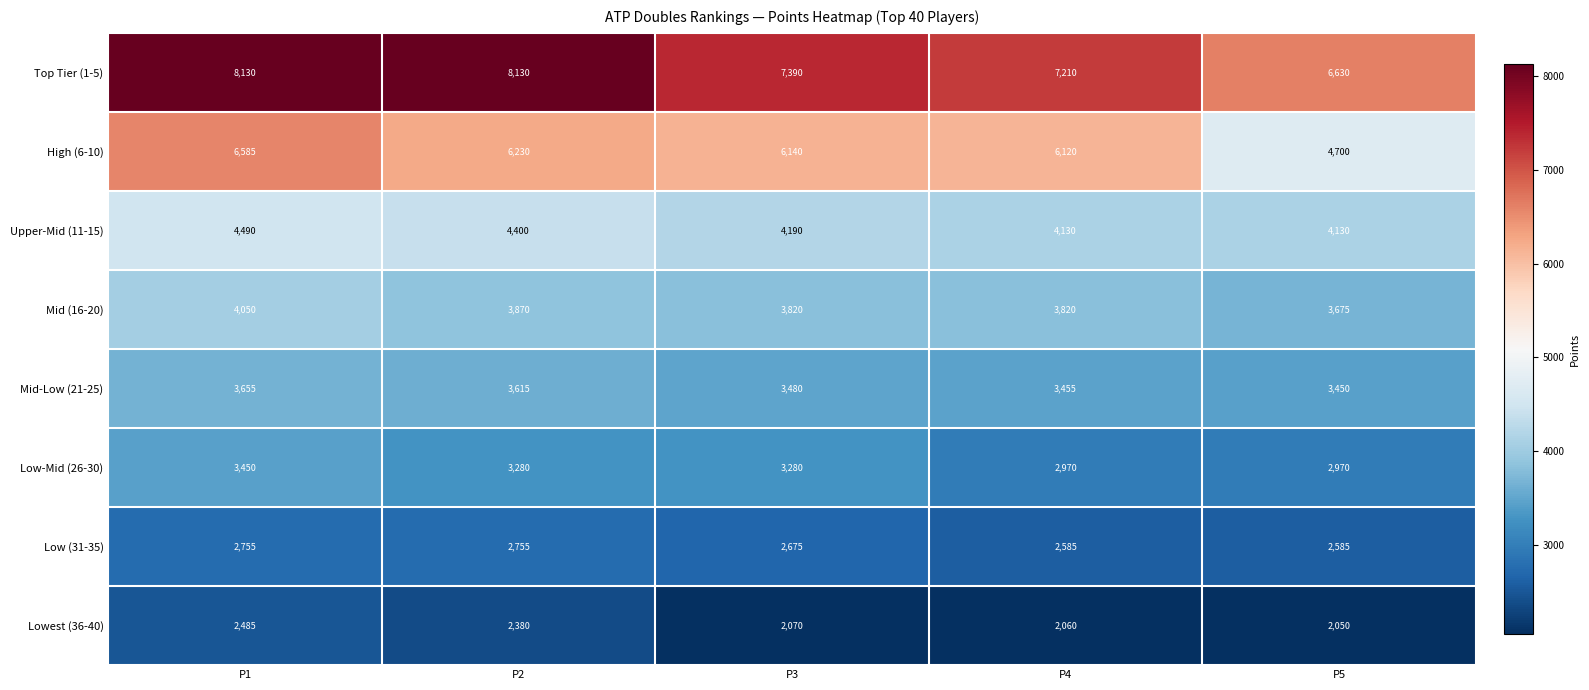

Is it true that Mid (16-20) equals 3820 at P3?

True